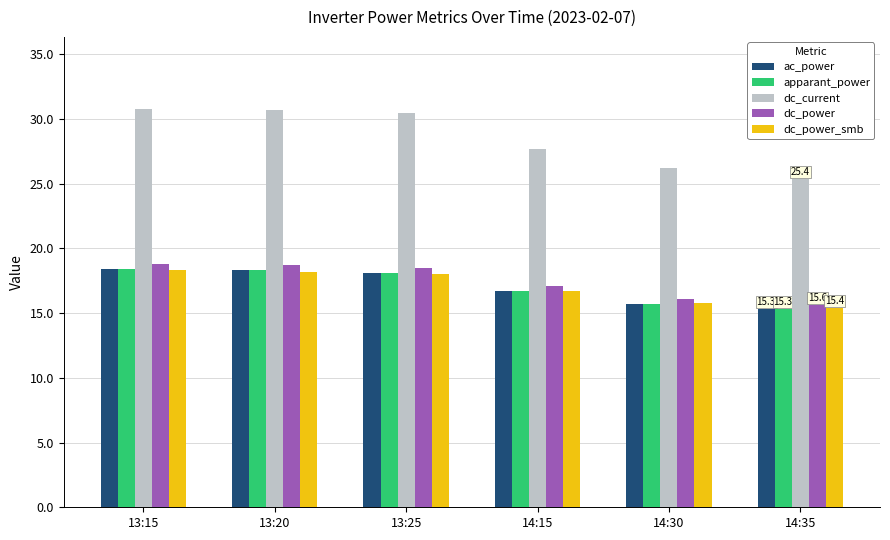

What is the lowest value of the apparant_power series?

15.3